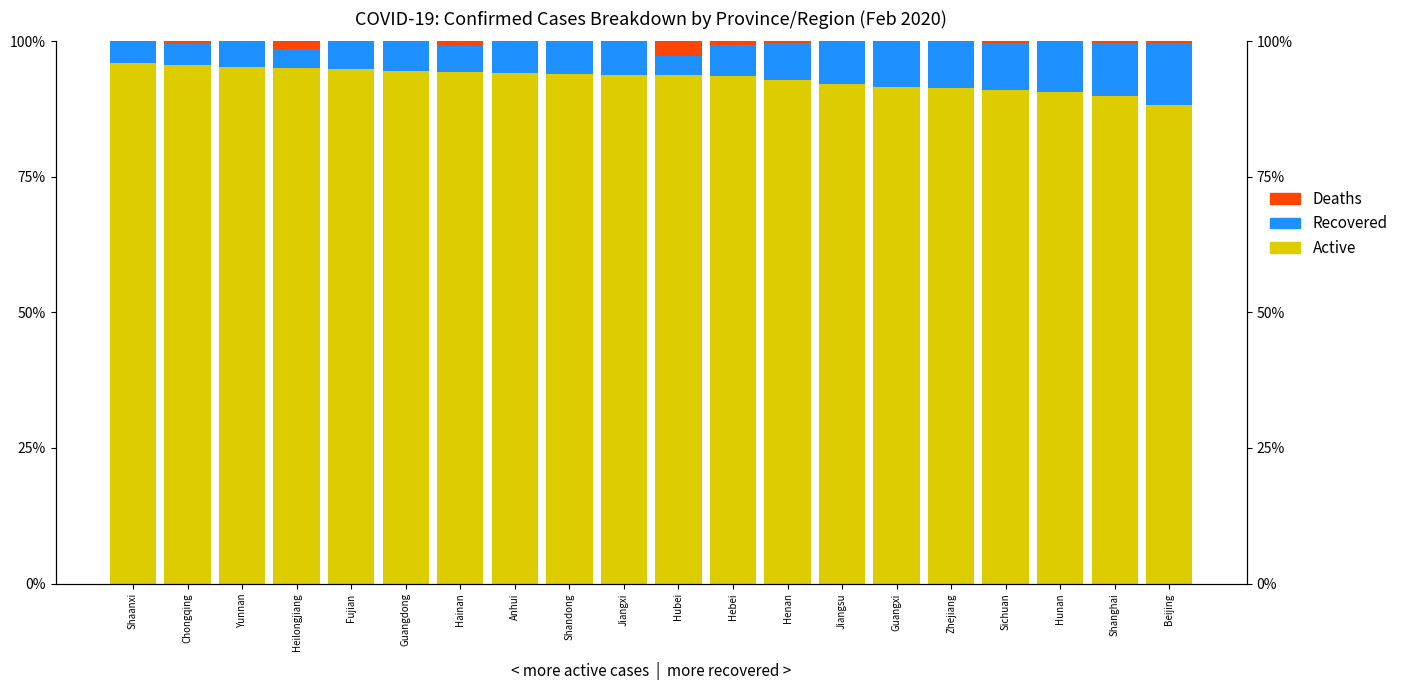

Reading right to left, list all the values displayed in this chart.

Active: Beijing=88.3	Shanghai=89.9	Hunan=90.6	Sichuan=91.0	Zhejiang=91.4	Guangxi=91.7	Jiangsu=92.2	Henan=92.8	Hebei=93.6	Hubei=93.8	Jiangxi=93.8	Shandong=93.9	Anhui=94.2	Hainan=94.3	Guangdong=94.5	Fujian=94.9	Heilongjiang=95.2	Yunnan=95.3	Chongqing=95.6	Shaanxi=96.0
Recovered: Beijing=11.3	Shanghai=9.7	Hunan=9.4	Sichuan=8.7	Zhejiang=8.6	Guangxi=8.3	Jiangsu=7.8	Henan=6.9	Hebei=5.7	Hubei=3.4	Jiangxi=6.2	Shandong=6.1	Anhui=5.8	Hainan=4.7	Guangdong=5.5	Fujian=5.1	Heilongjiang=3.5	Yunnan=4.7	Chongqing=3.9	Shaanxi=4.0
Deaths: Beijing=0.4	Shanghai=0.4	Hunan=0.0	Sichuan=0.3	Zhejiang=0.0	Guangxi=0.0	Jiangsu=0.0	Henan=0.2	Hebei=0.6	Hubei=2.8	Jiangxi=0.0	Shandong=0.0	Anhui=0.0	Hainan=0.9	Guangdong=0.0	Fujian=0.0	Heilongjiang=1.3	Yunnan=0.0	Chongqing=0.5	Shaanxi=0.0